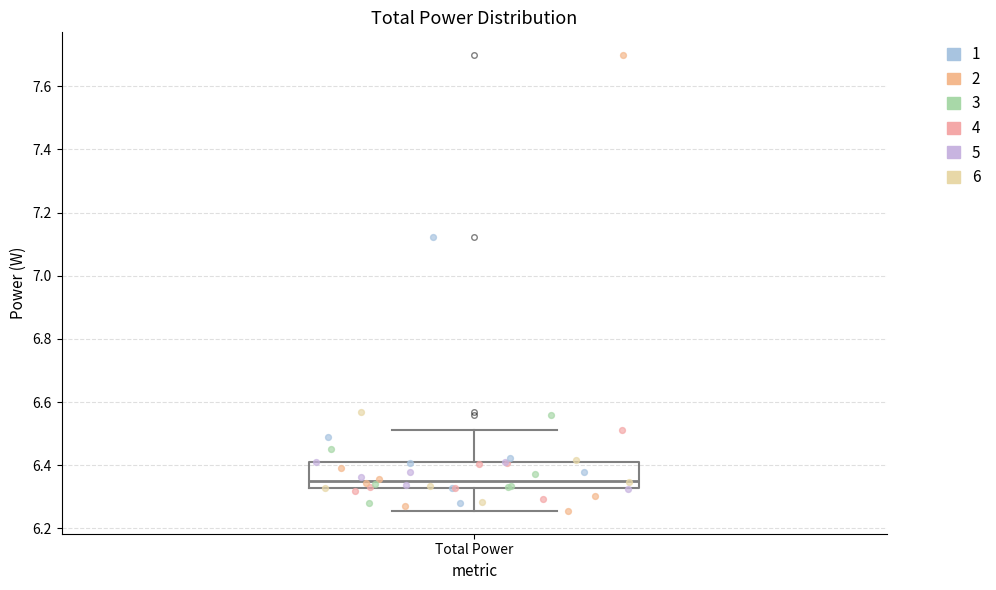

Transcribe this box plot: give where the median line is, the range the box spans, and where the two whiskers end, as read against the y-axis. The values are not printed on the chart, so give them approximately, as read against the axis.

median 6.36, box 6.32 to 6.42, whiskers 6.26 to 6.52